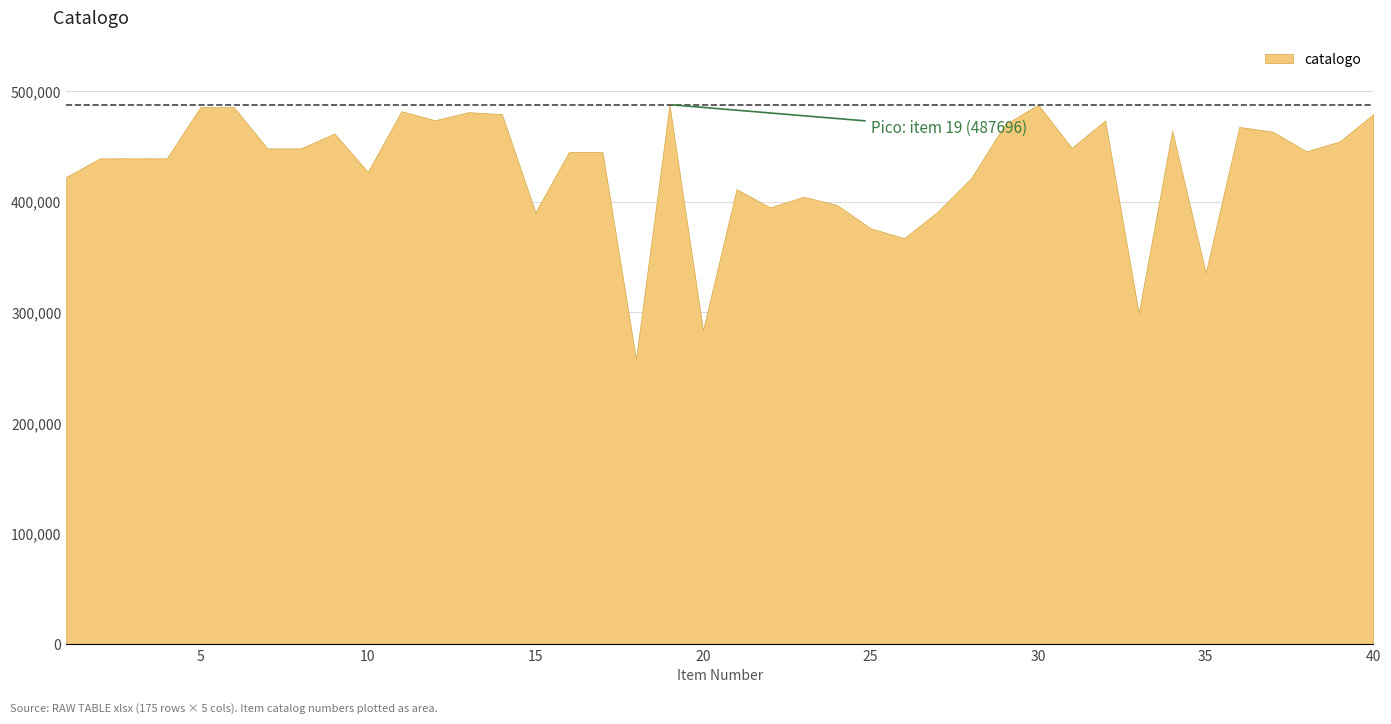

Rank the categories by value from lowest to highest.

18, 20, 33, 35, 26, 25, 15, 27, 22, 24, 23, 21, 28, 1, 10, 2, 4, 3, 16, 17, 38, 8, 7, 31, 39, 9, 37, 34, 36, 29, 32, 12, 40, 14, 13, 11, 5, 6, 19, 30